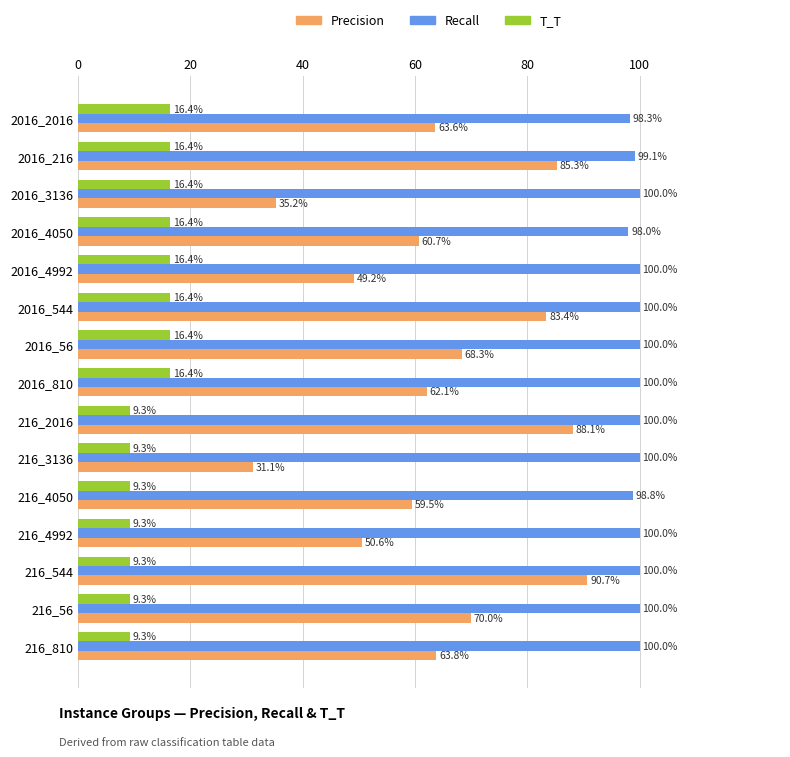

What are all the series names shown in the legend?

Precision, Recall, T_T